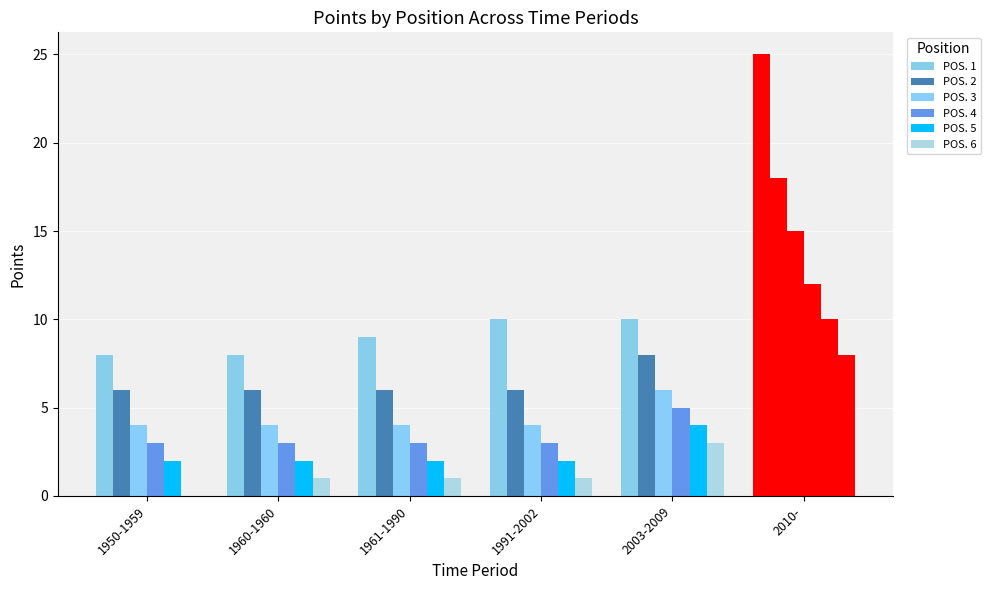

The value of POS. 6 at 1991-2002 is 2. True or false?

False